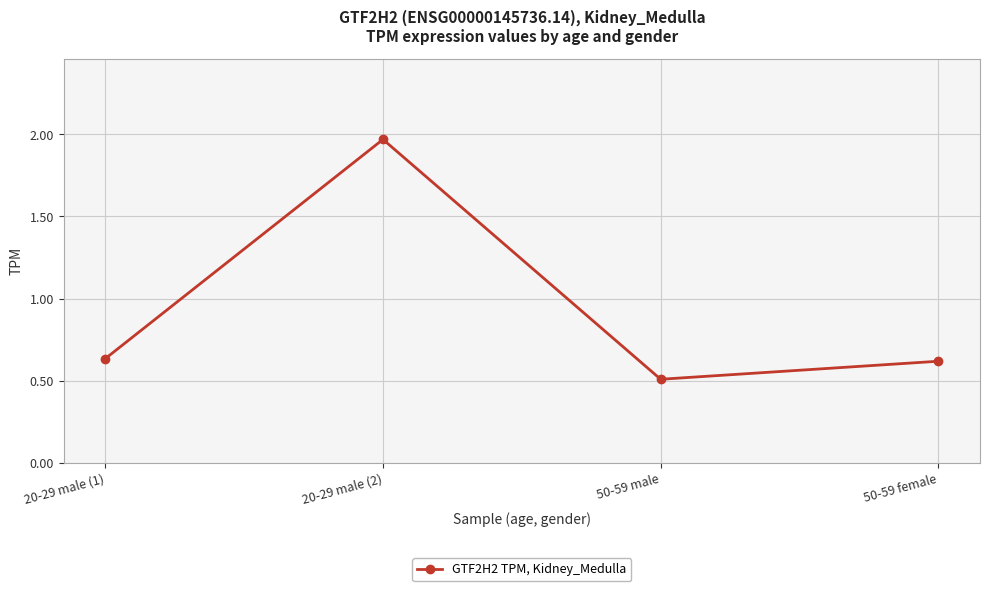

True or false: the data shows 0.6 at 50-59 female.

True